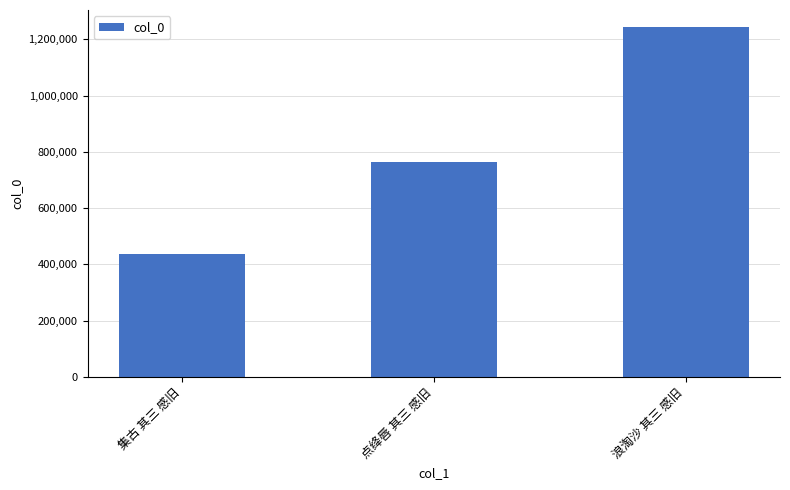

Approximately how many times larger is the value at 点绛唇 其三 感旧 compared to 浪淘沙 其三 感旧?

0.6